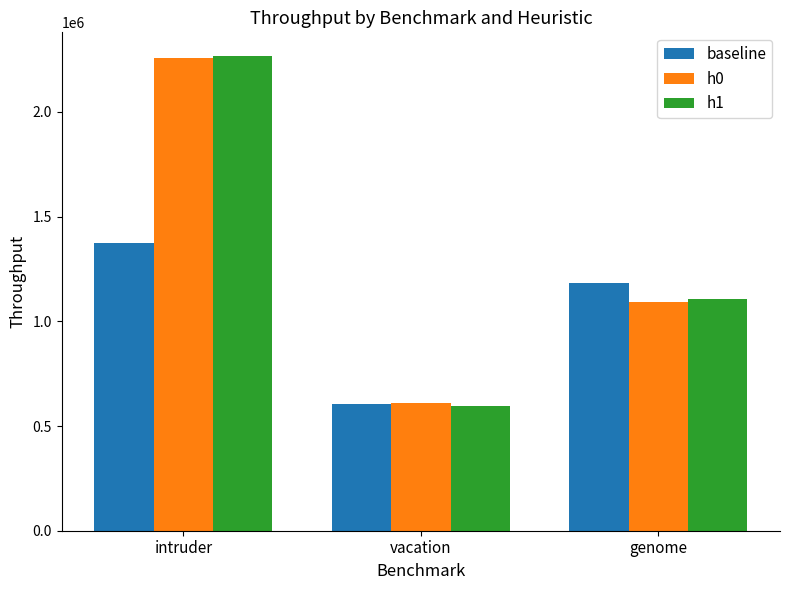

What is the greatest value displayed?

2266981.8